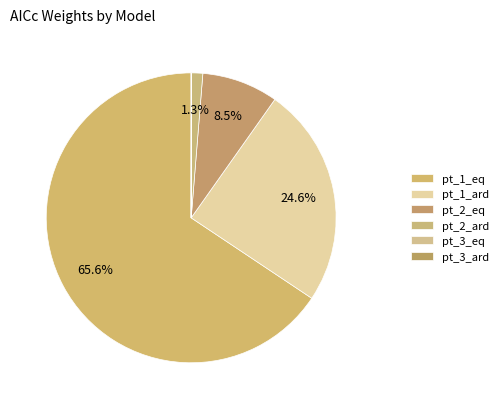

True or false: pt_1_ard accounts for 34% of the total.

False